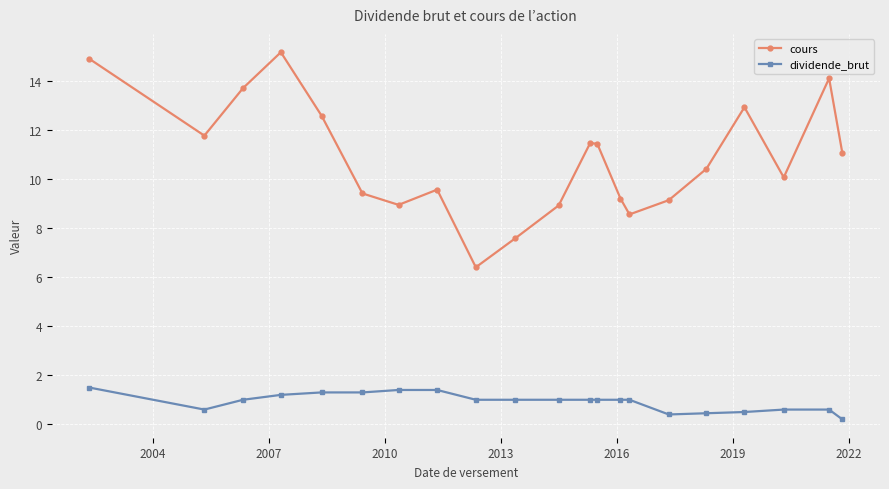

How many interior local valleys does the cours series have?

5